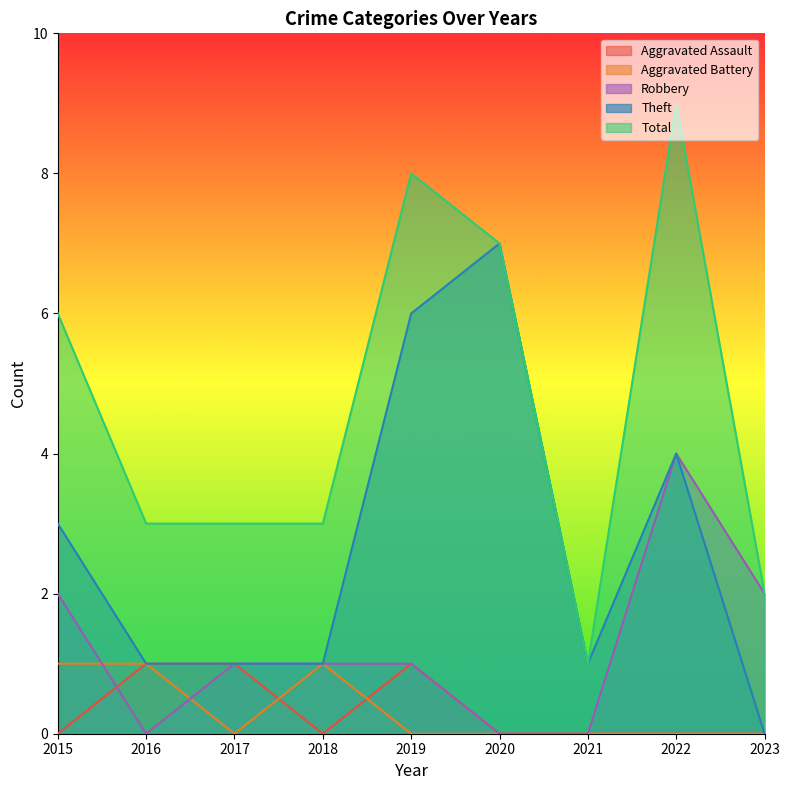

Does the chart display data point markers on the line(s)?

No